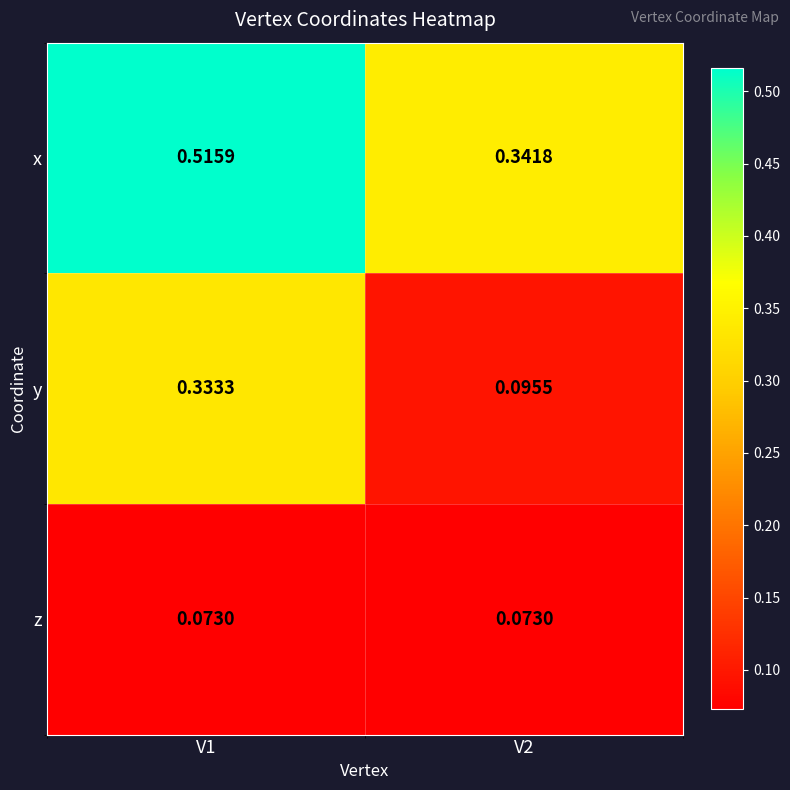

At how many categories does at least one series exceed 0?

2